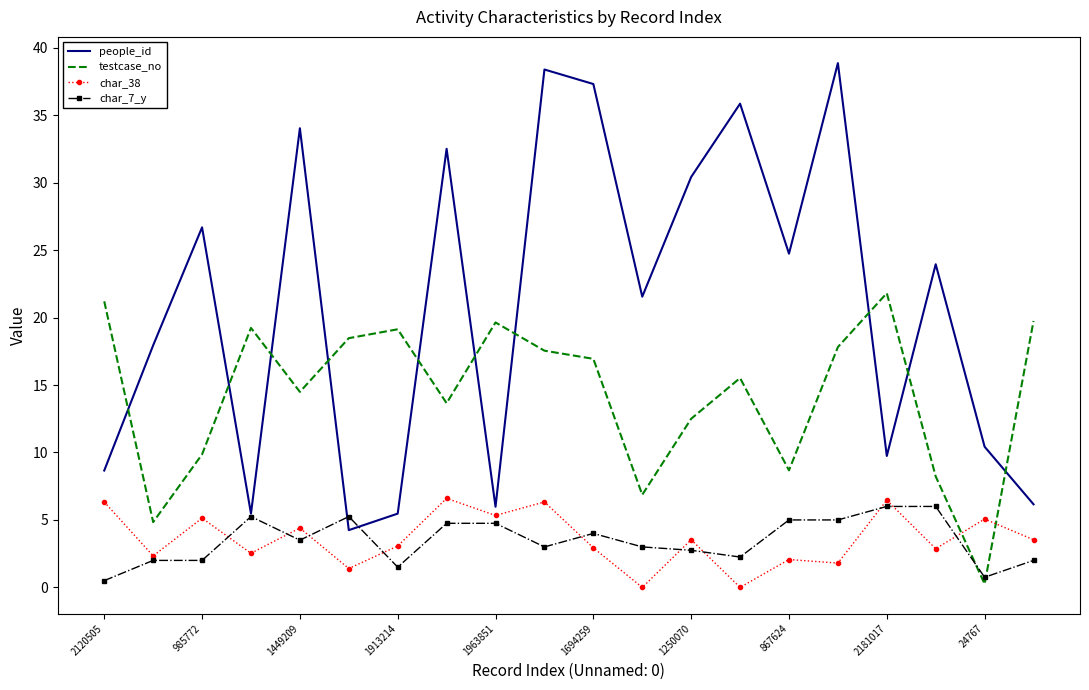

What is the highest value of the char_7_y series?

6.0